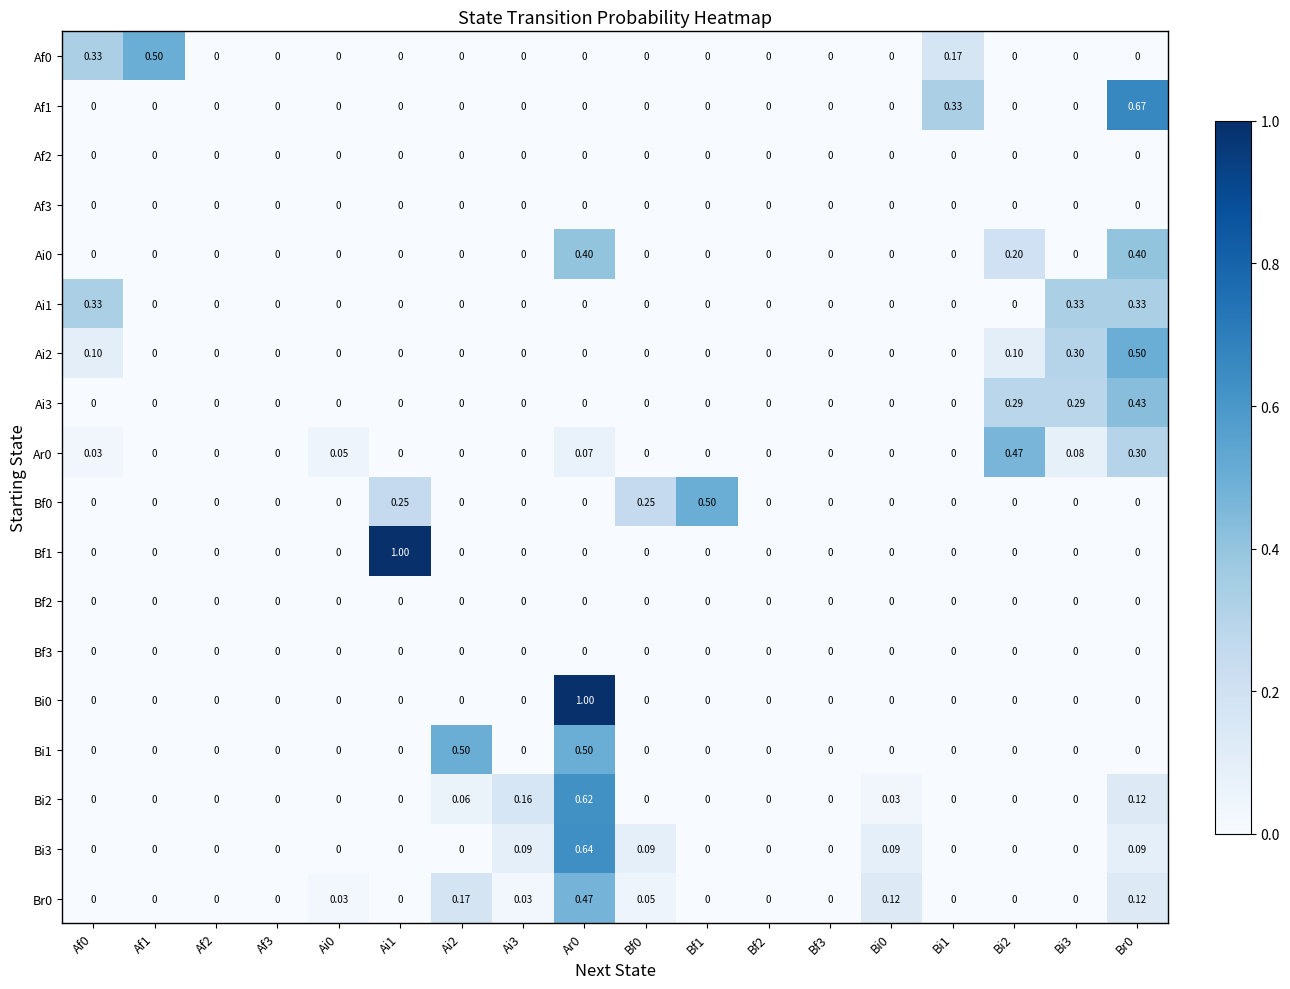

Which series changed the most between Ai0 and Ai2?

Bi1